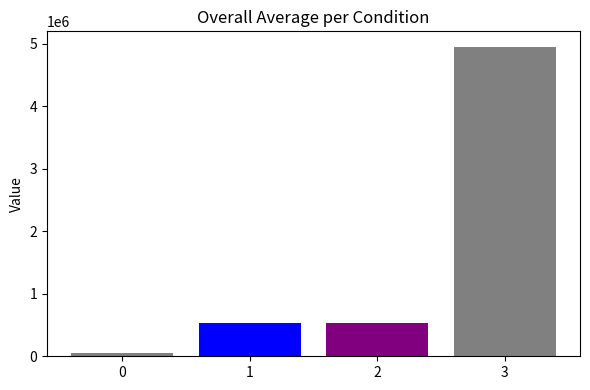

What is the change in value from 2 to 3?

+4425000